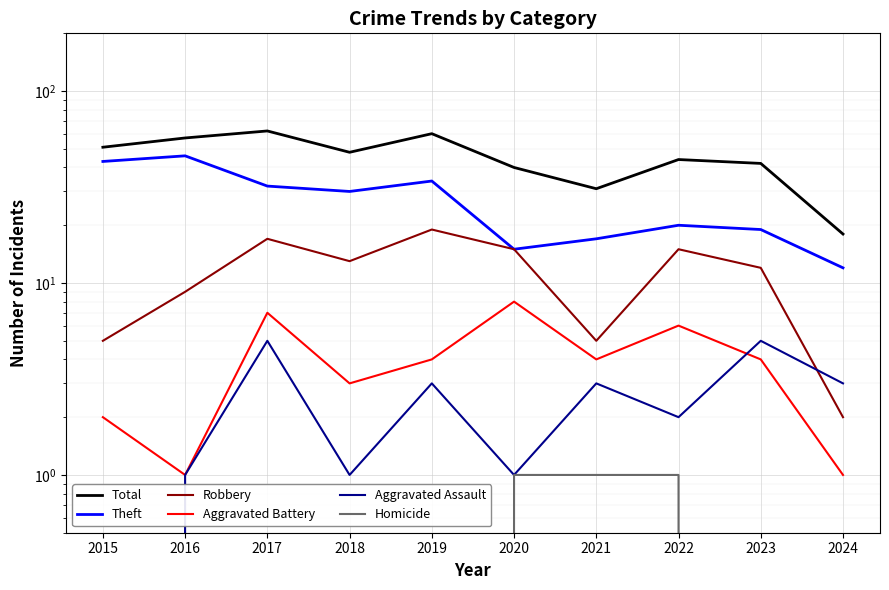

True or false: Aggravated Assault and Theft intersect in this chart.

False